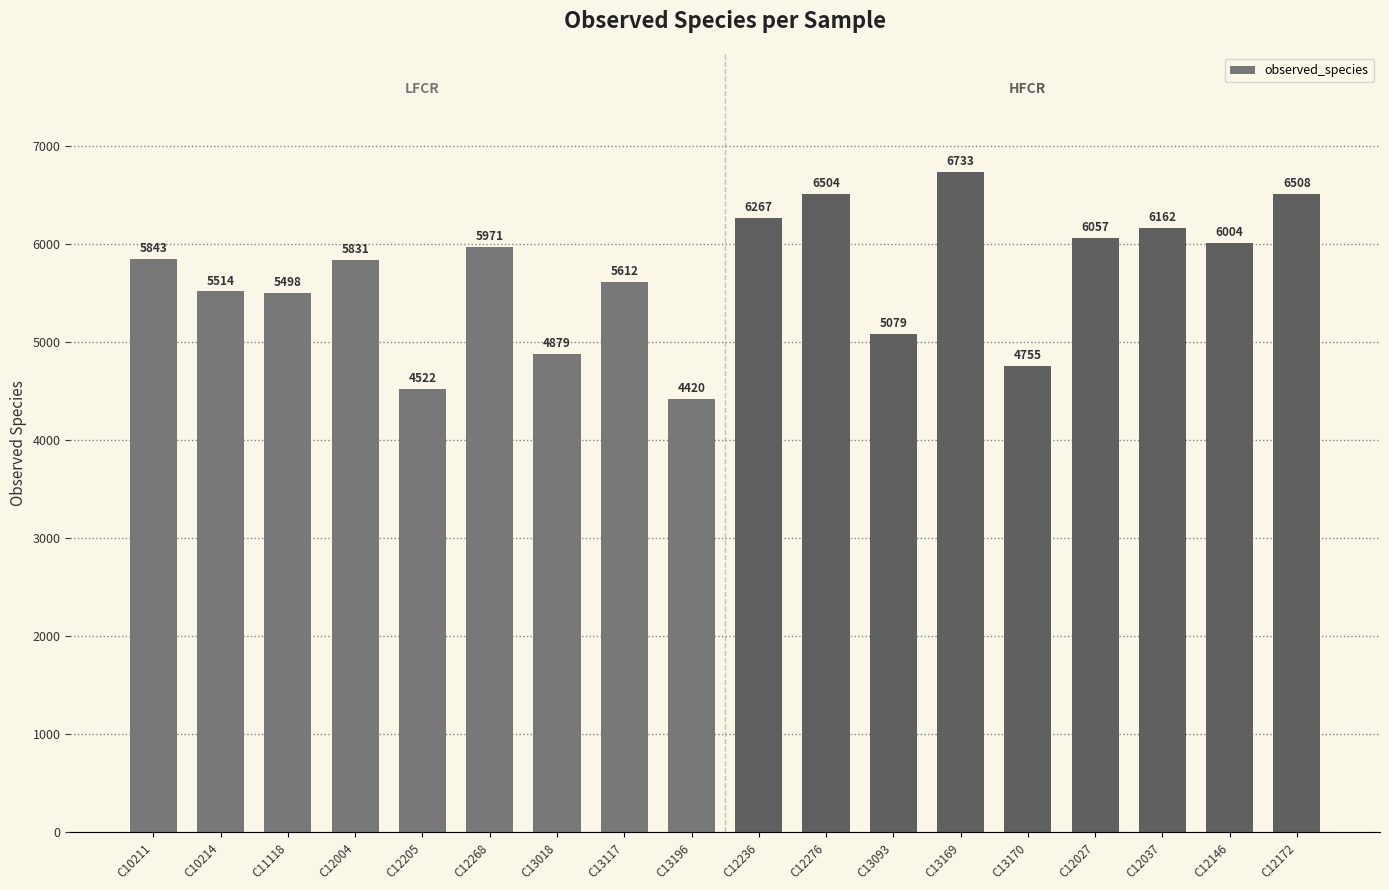

What is the maximum value shown in the chart?

6733